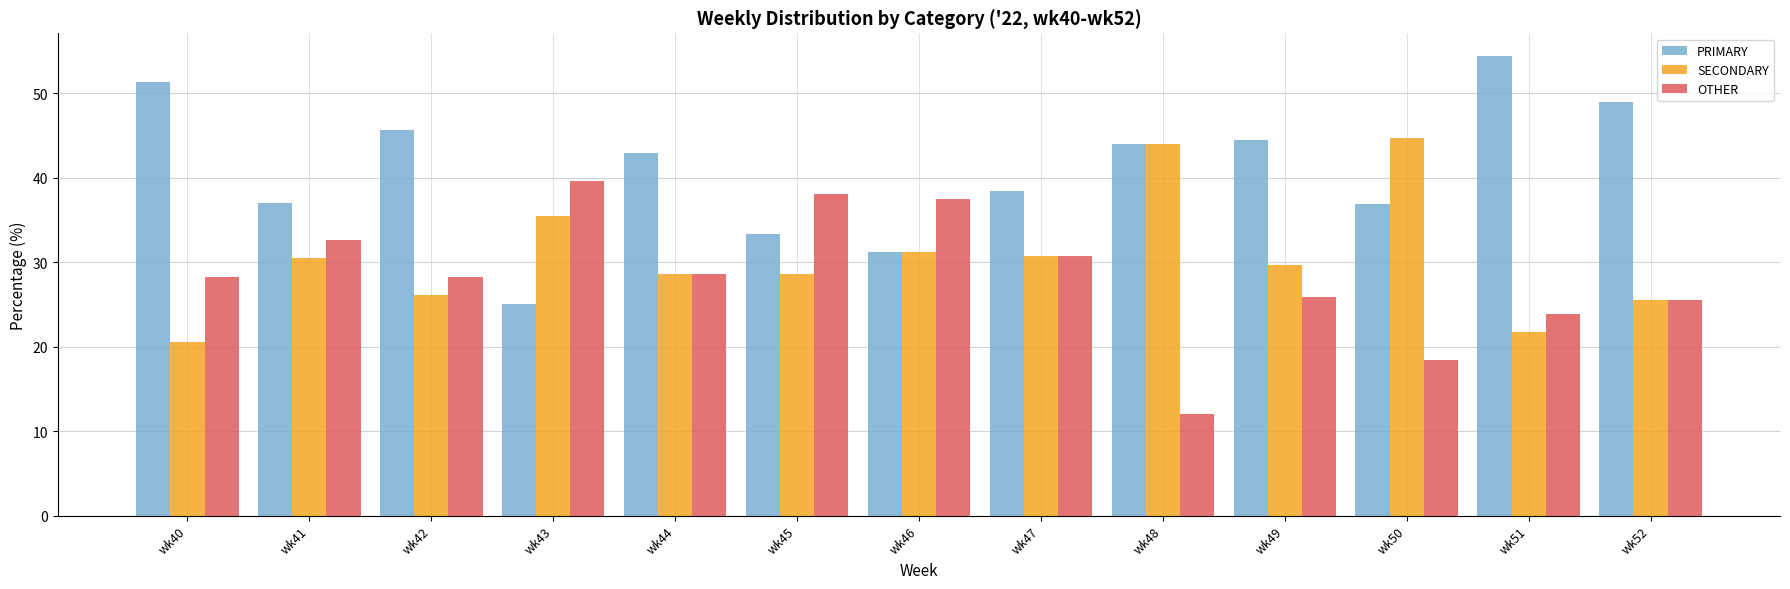

What is the sum of all PRIMARY values?

533.4